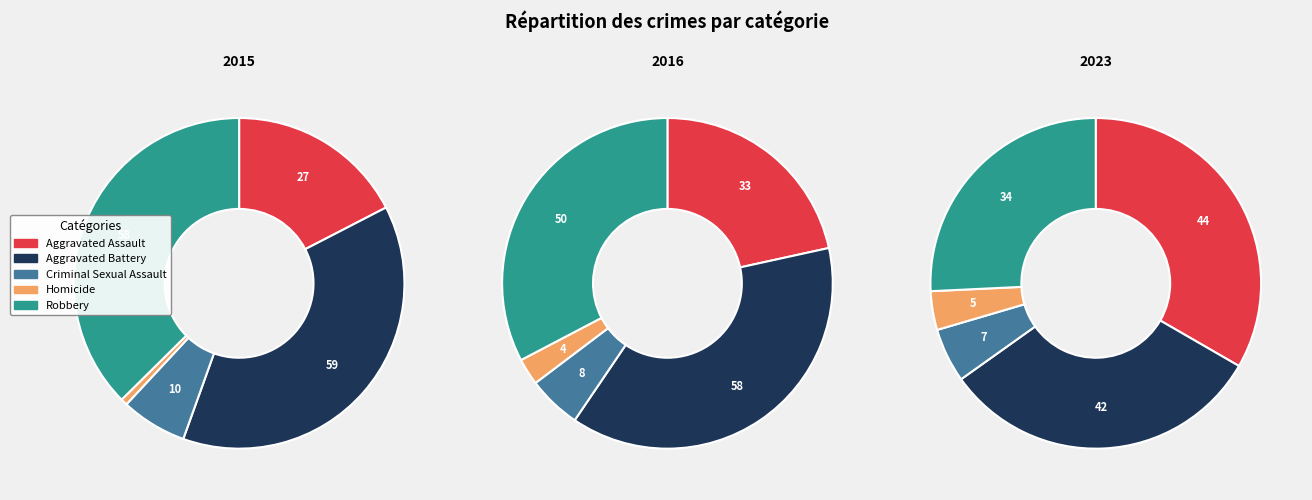

What percentage is the Criminal Sexual Assault slice, to the nearest percent?

5%